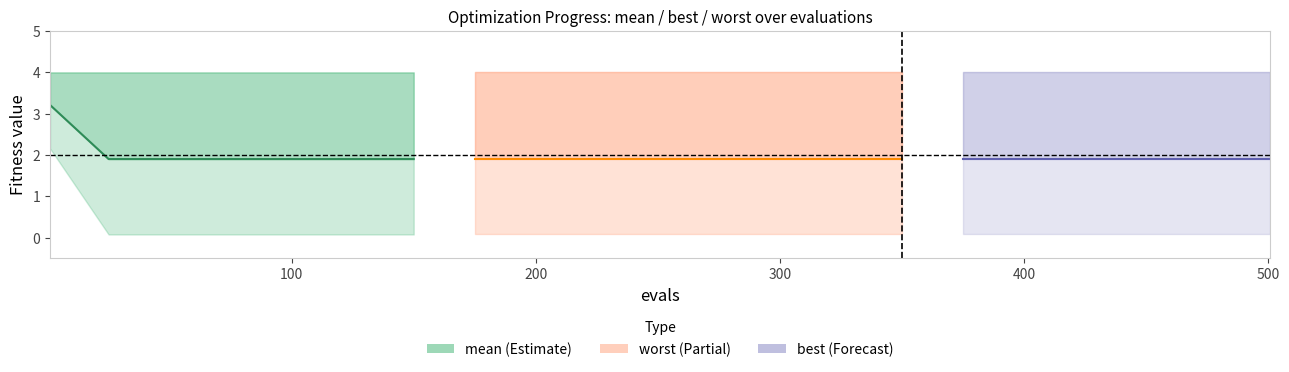

At which category does the chart reach its minimum across all series?

100